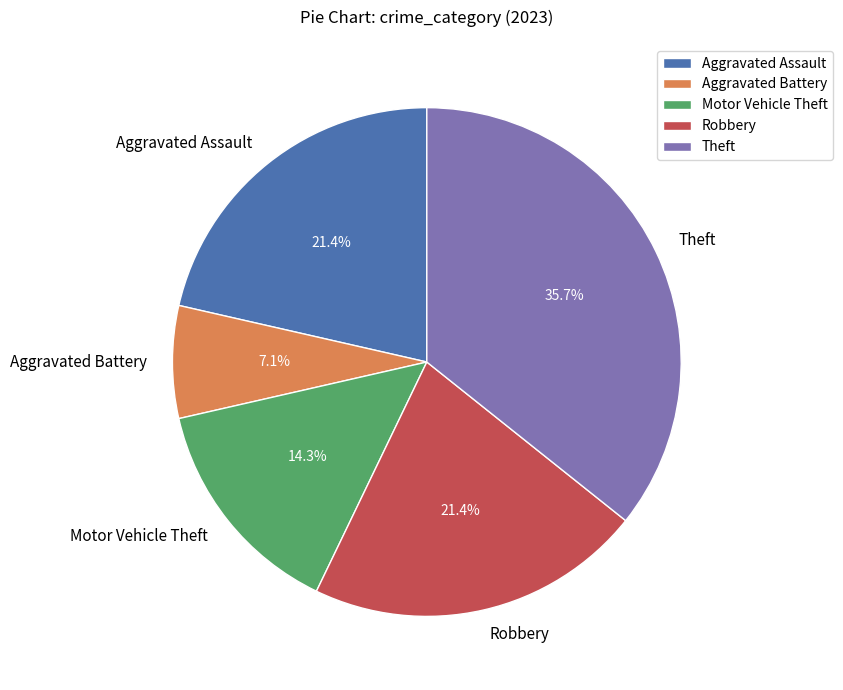

True or false: Motor Vehicle Theft accounts for 5% of the total.

False